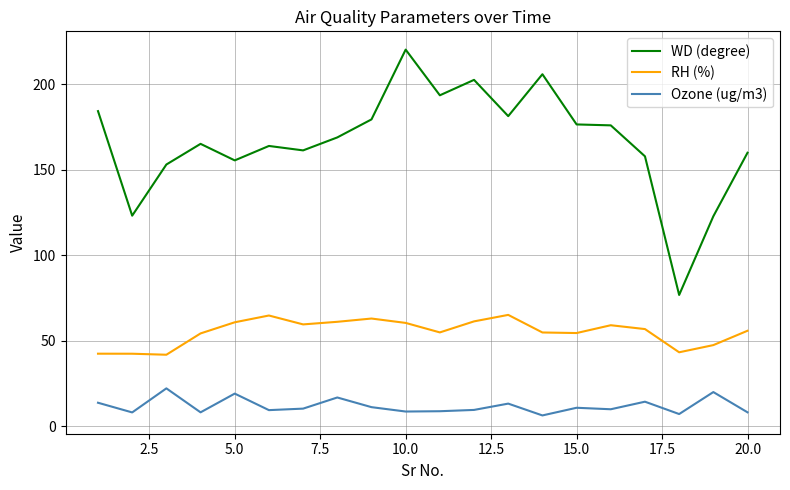

What is the lowest value of the WD (degree) series?

76.7